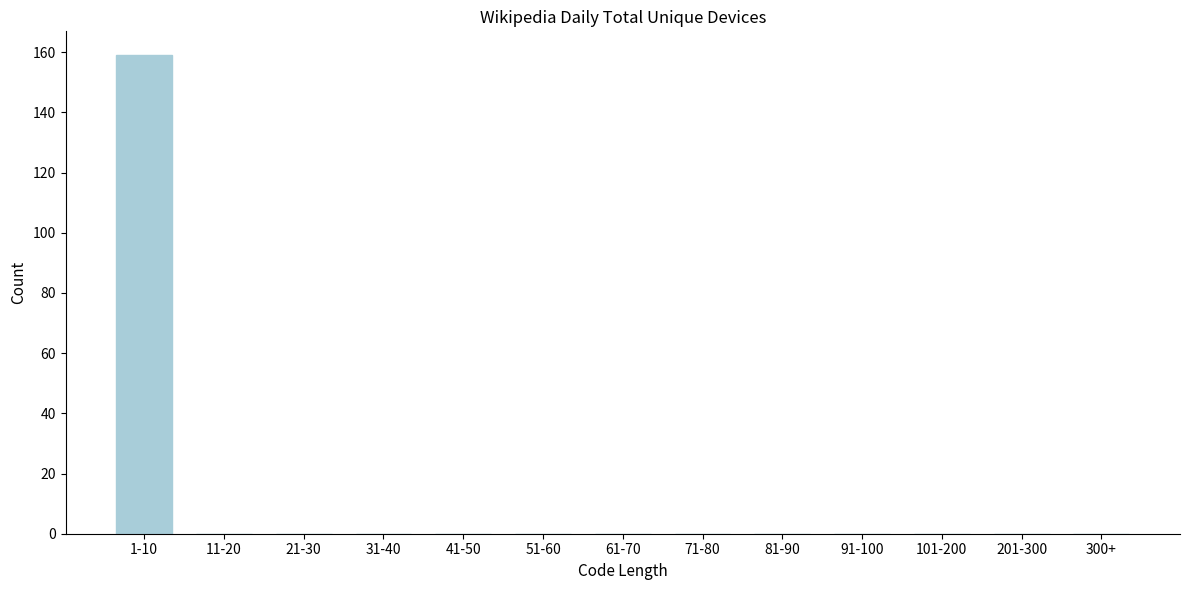

Reading right to left, transcribe all the data shown in this chart.

300+=0	201-300=0	101-200=0	91-100=0	81-90=0	71-80=0	61-70=0	51-60=0	41-50=0	31-40=0	21-30=0	11-20=0	1-10=159